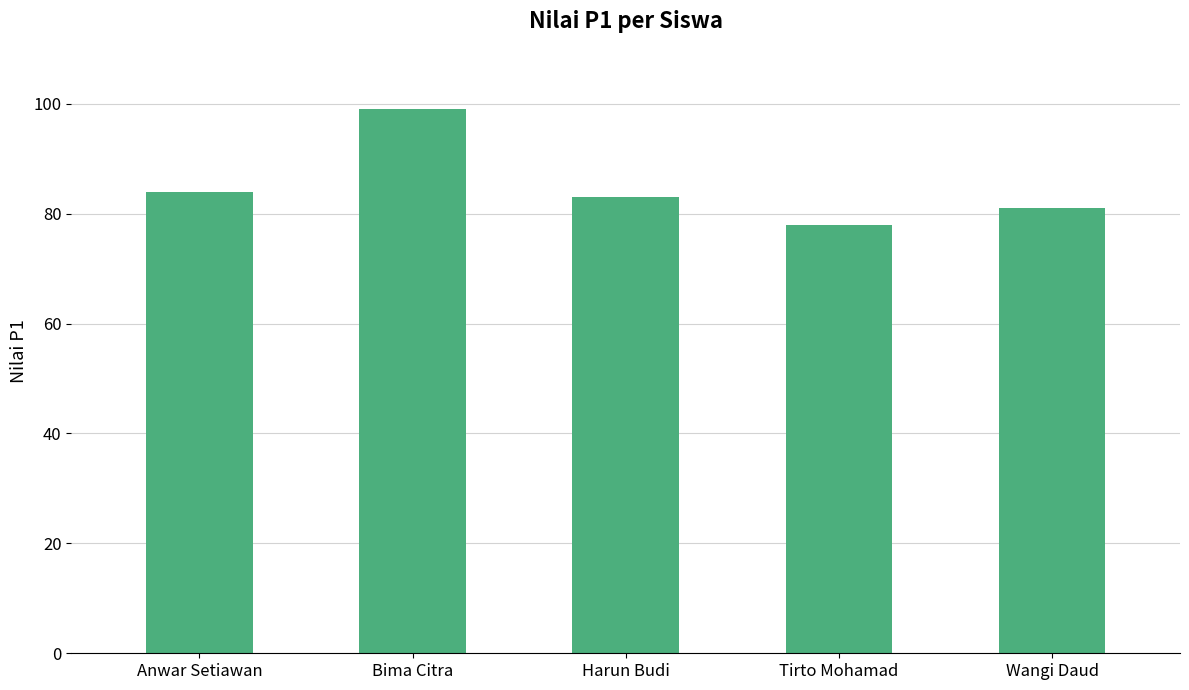

What is the label of the 1st bar from the left?

Anwar Setiawan